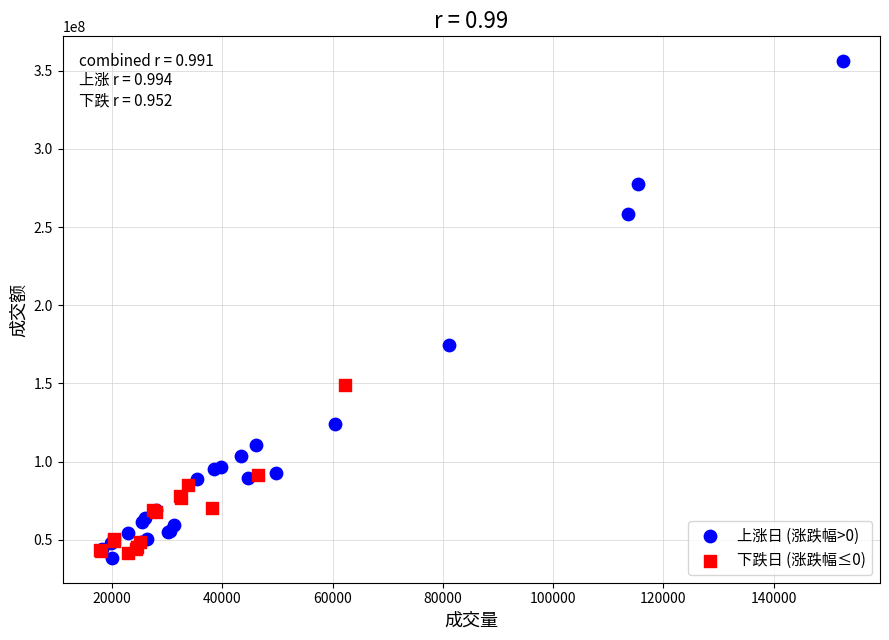

Which series contains the highest Y value?

上涨日 (涨跌幅>0)